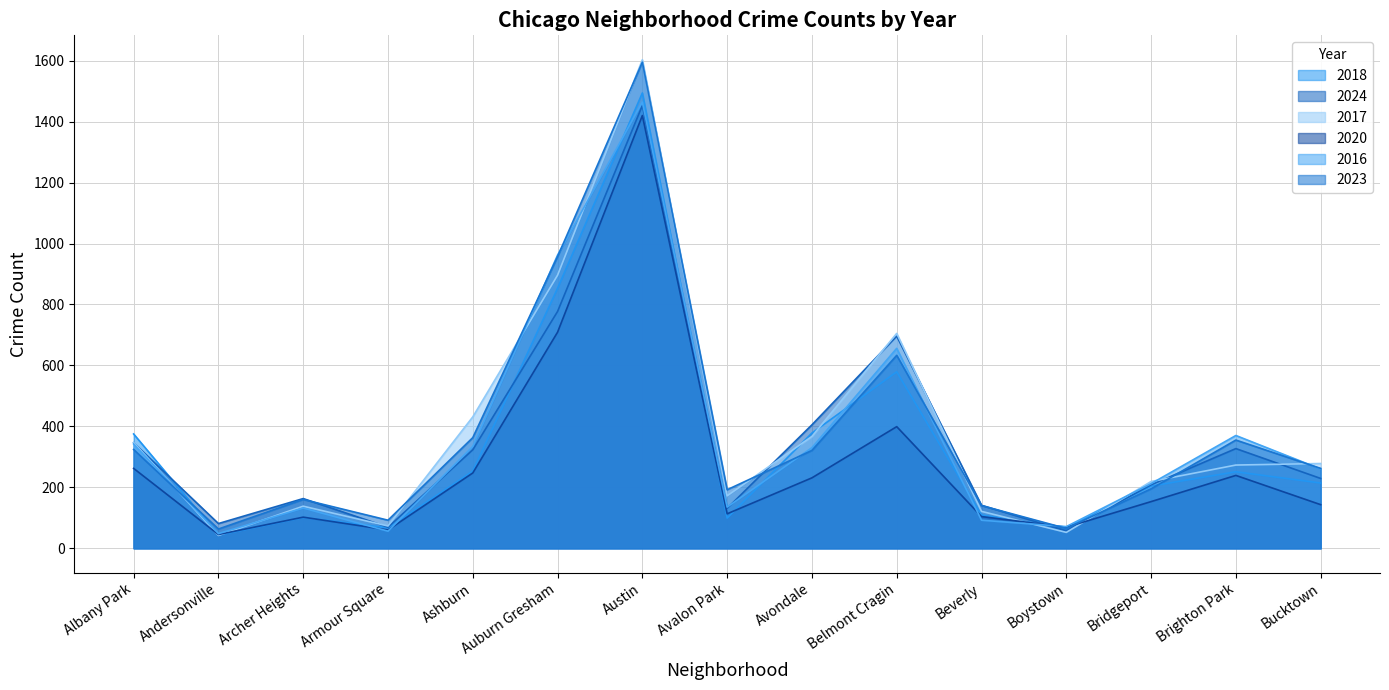

Between which two adjacent categories do 2017 and 2016 first intersect?

Albany Park and Andersonville